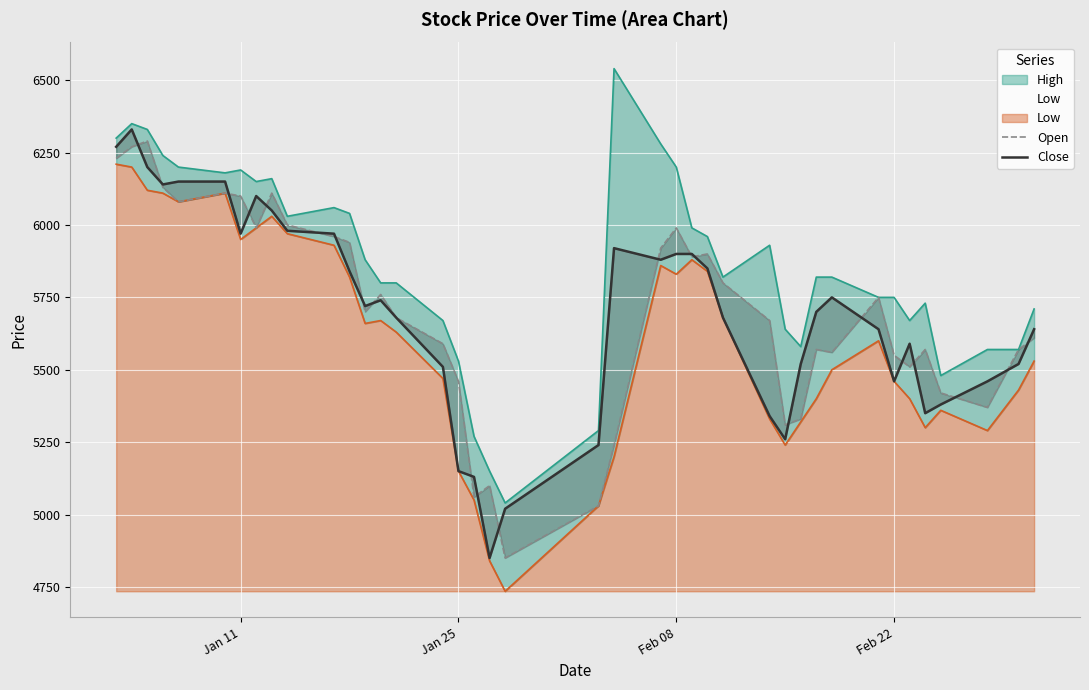

Rank the series by their maximum value, from lowest to highest.

Open, Close